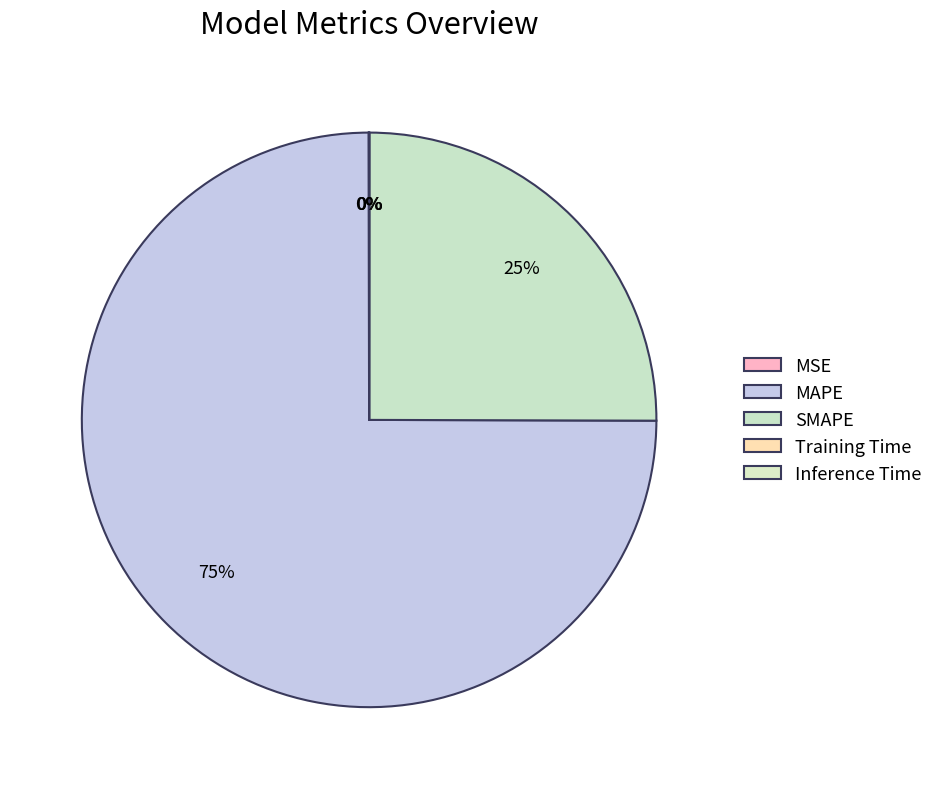

Does MAPE represent more than half of the total?

Yes